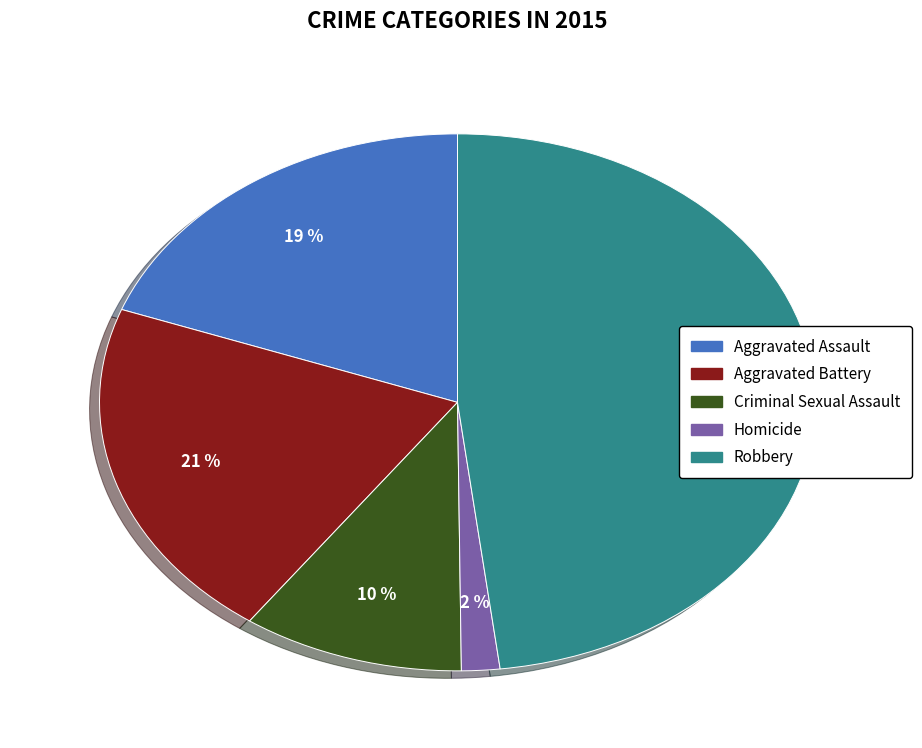

How many segments does this pie chart have?

5